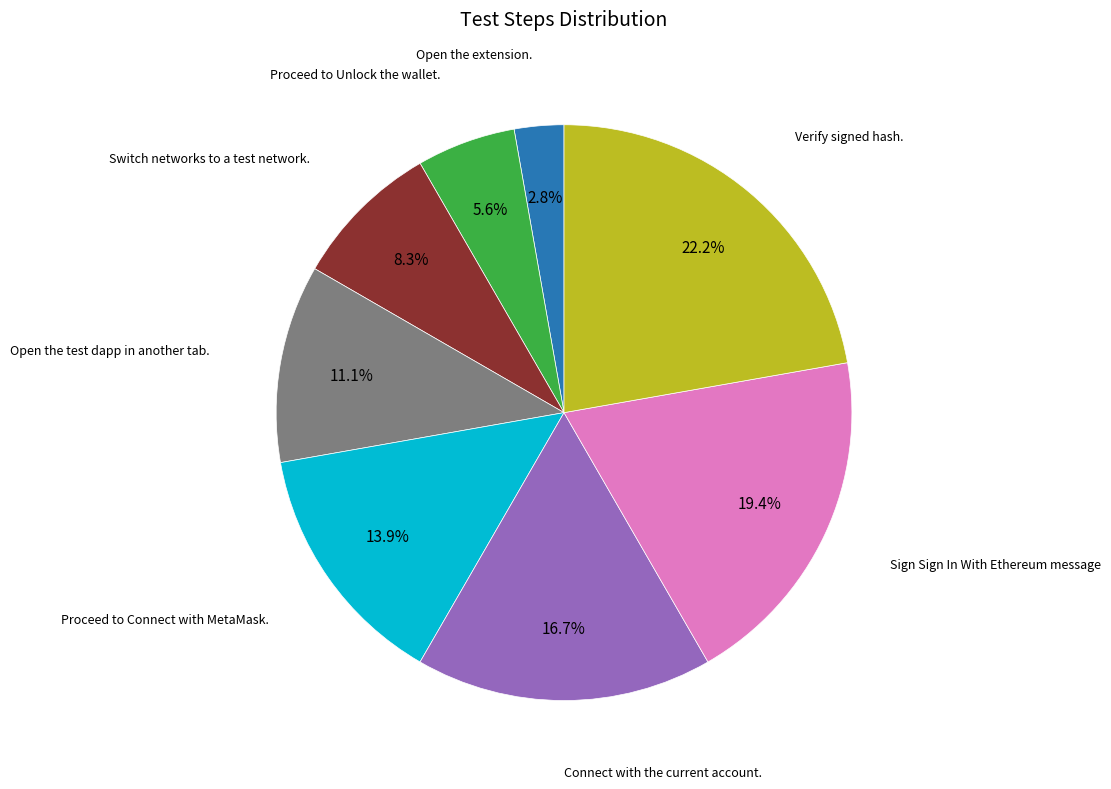

Is there a majority slice in this chart?

No